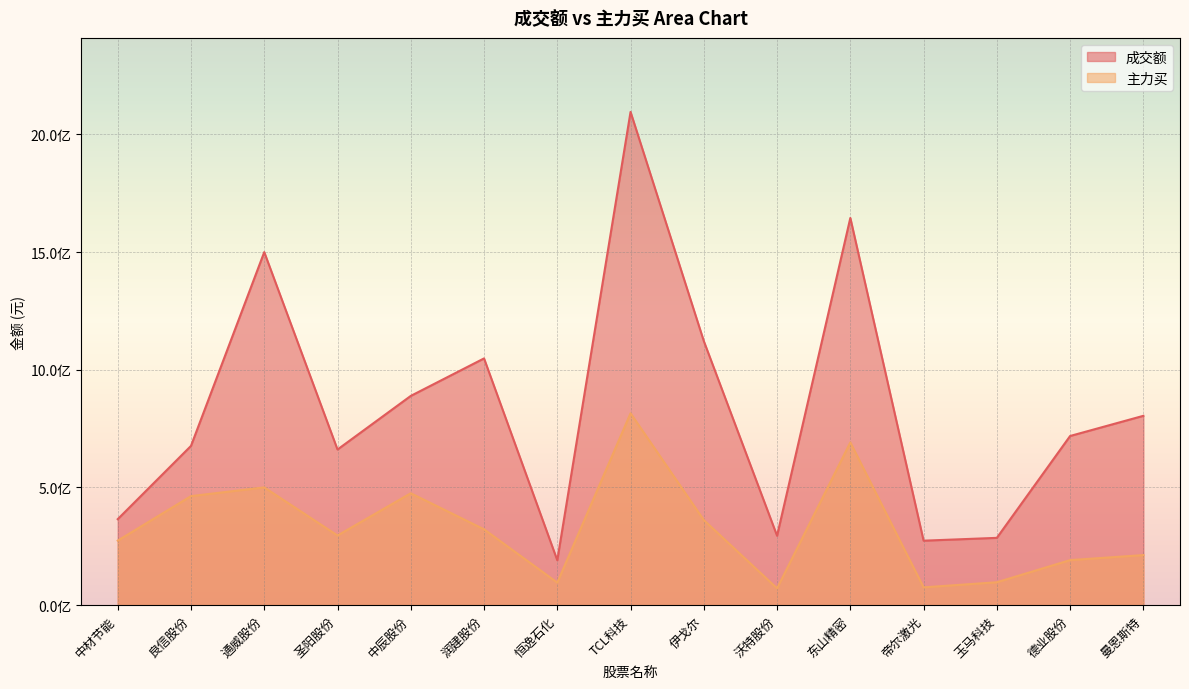

Reading left to right, what are all the values shown in this chart?

成交额: 中材节能=365415456	良信股份=676684713	通威股份=1499981291	圣阳股份=661307730	中辰股份=889092554	润建股份=1048367766	恒逸石化=190758505	TCL科技=2095763815	伊戈尔=1122063442	沃特股份=294851016	东山精密=1645109442	帝尔激光=274008168	玉马科技=285991450	德业股份=718781647	曼恩斯特=804495203
主力买: 中材节能=274164018	良信股份=463312069	通威股份=500444611	圣阳股份=296037685	中辰股份=475512038	润建股份=322348969	恒逸石化=95823603	TCL科技=815319652	伊戈尔=361616200	沃特股份=71486316	东山精密=691499338	帝尔激光=75713519	玉马科技=97400954	德业股份=191459485	曼恩斯特=212820960